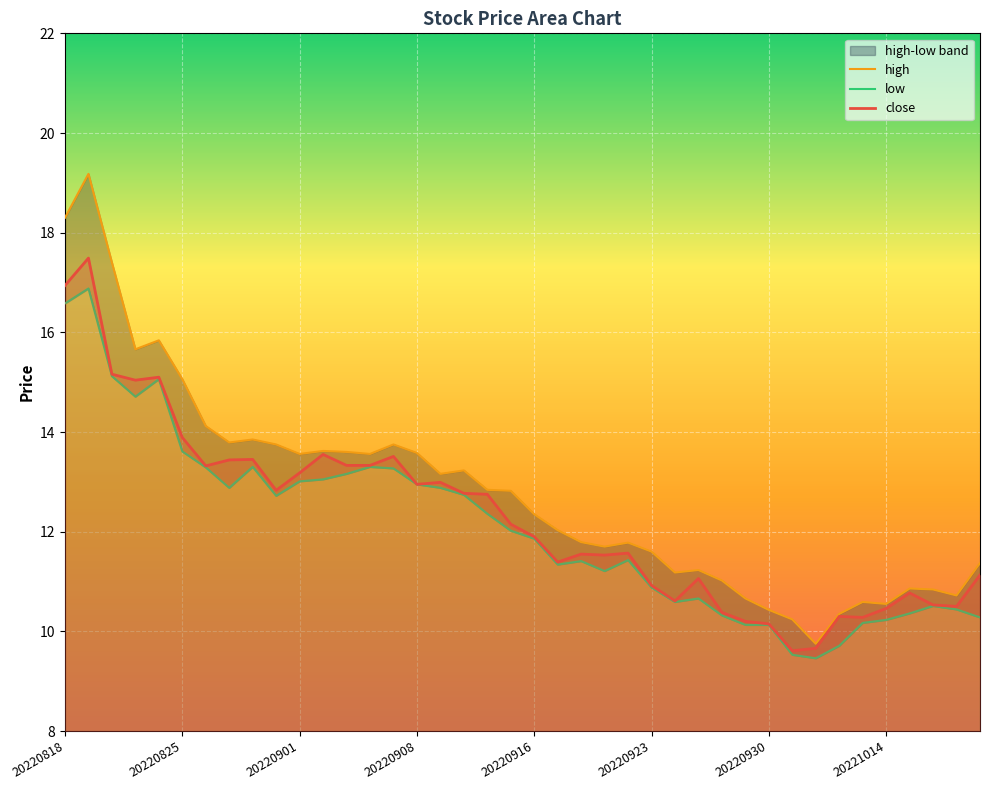

Where is the first local minimum for high?

20220823